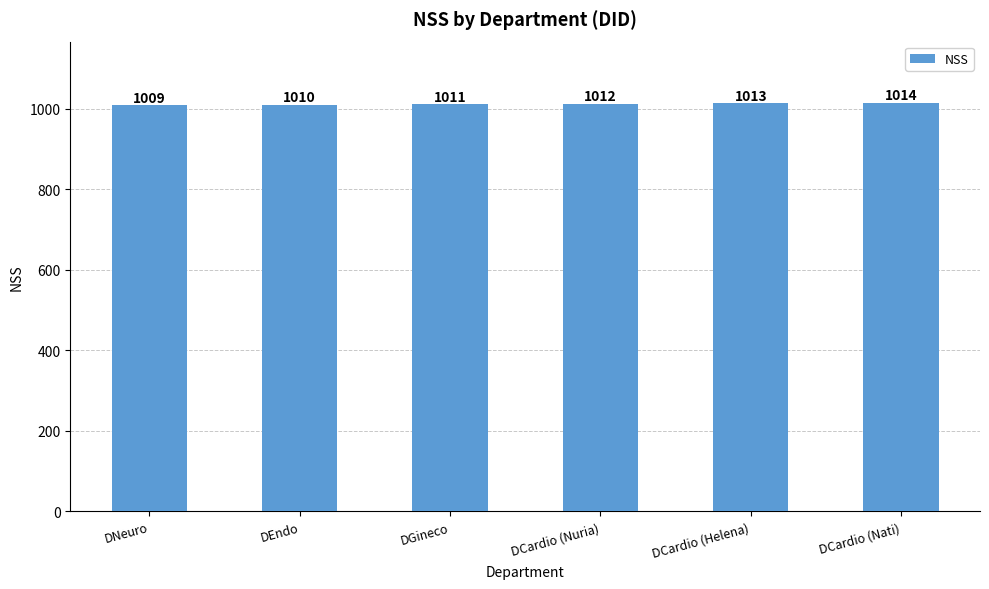

What is the smallest value displayed?

1009